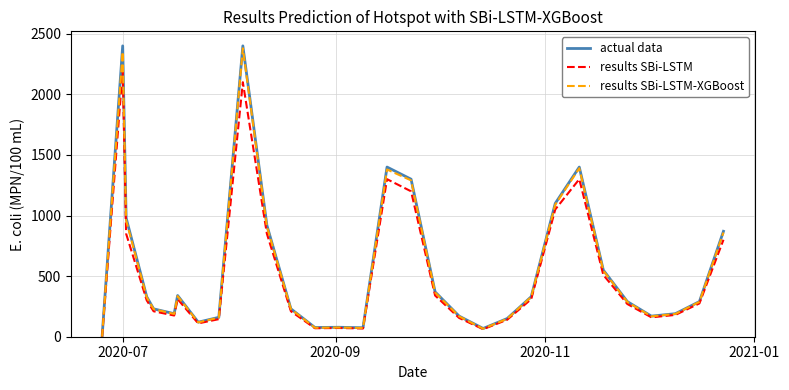

Which series has the largest range (max minus min)?

actual data